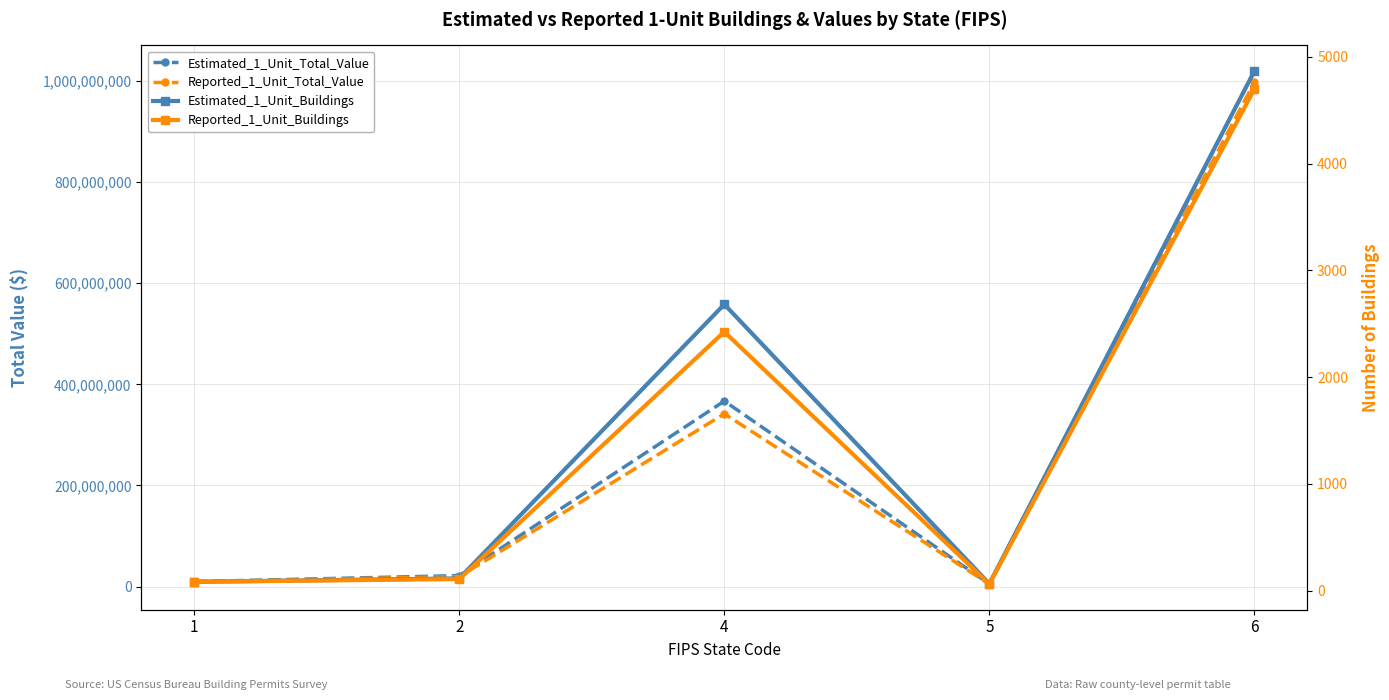

What is the difference between the maximum and minimum values in the Estimated_1_Unit_Buildings series?

4802